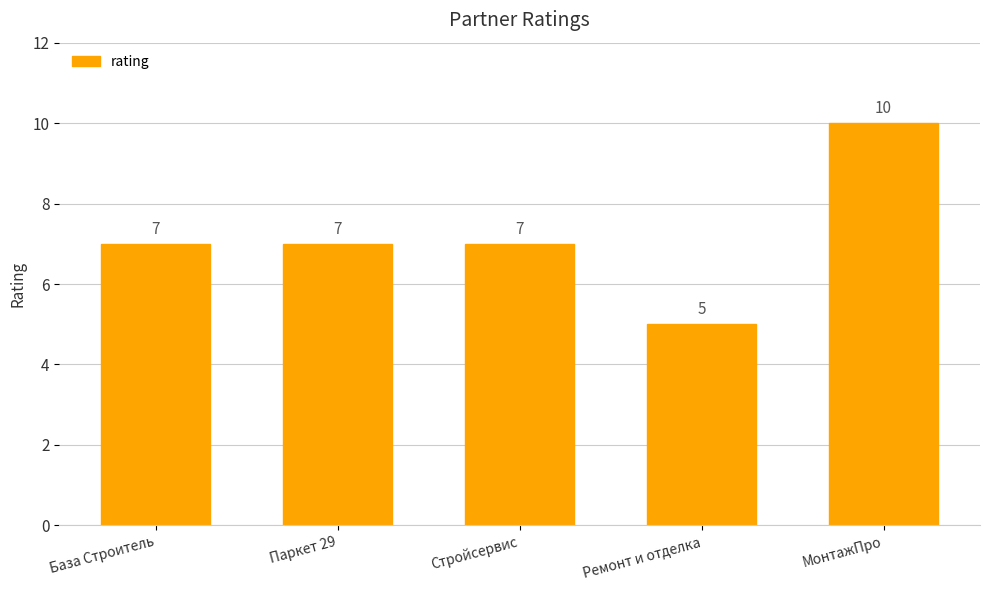

How many values are between 7 and 8?

3